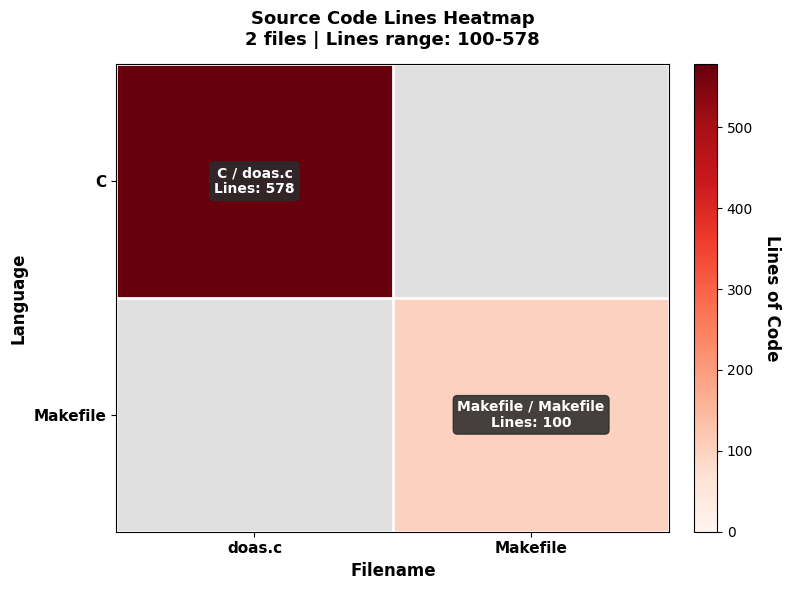

At doas.c, list the series in order from smallest to largest.

C, Makefile